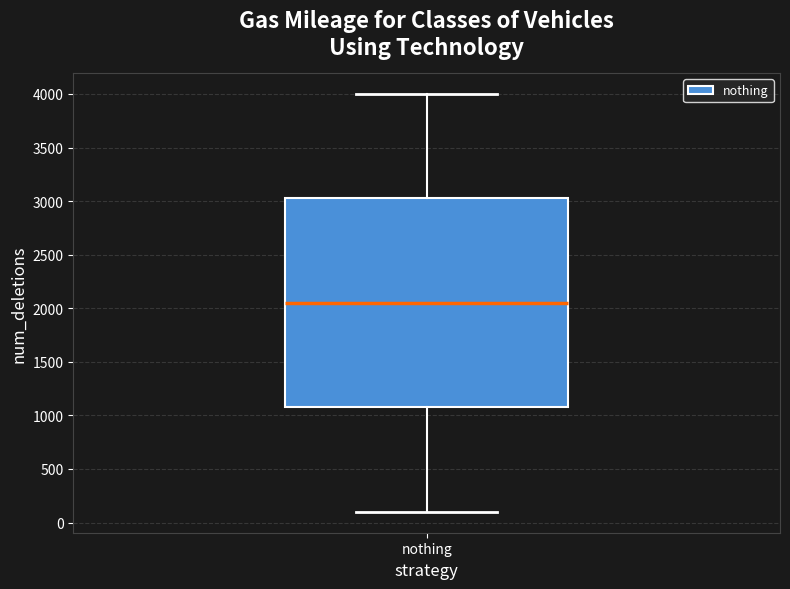

Where does the upper whisker of the box for nothing end on the y-axis? The values are not printed on the chart, so give them approximately, as read against the axis.

4000